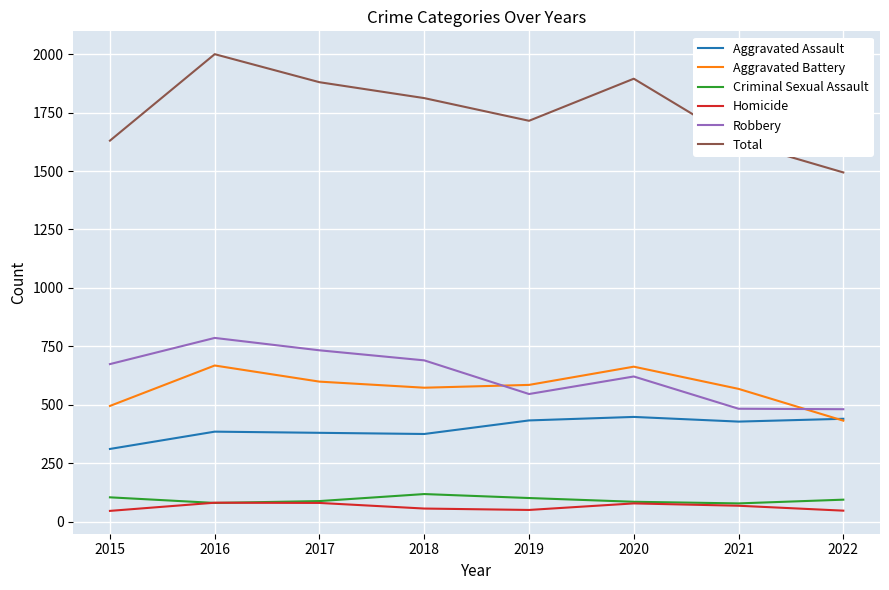

Rank the series by their maximum value, from lowest to highest.

Homicide, Criminal Sexual Assault, Aggravated Assault, Aggravated Battery, Robbery, Total